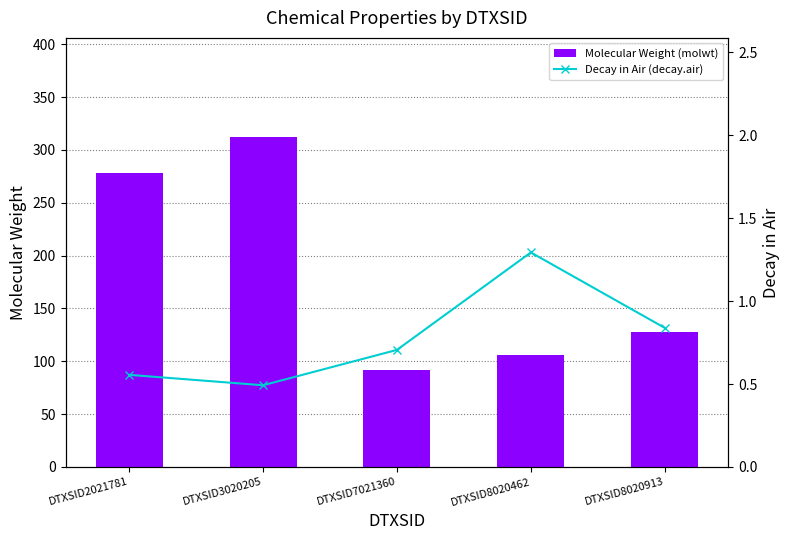

The Decay in Air (decay.air) series shows 0.8 at DTXSID8020913. True or false?

True